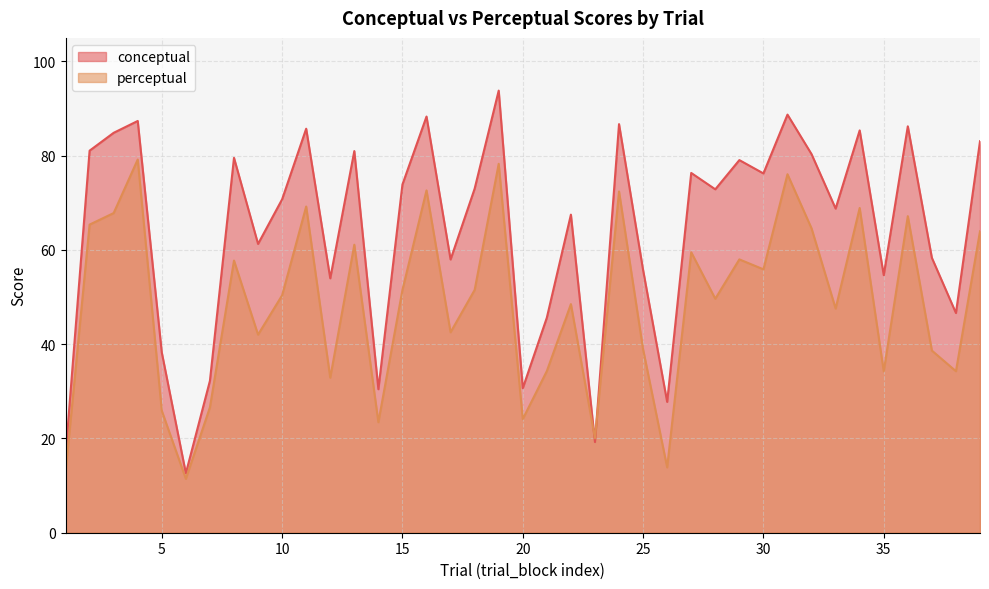

What is the sum of the conceptual values at 33 and 36?

155.0